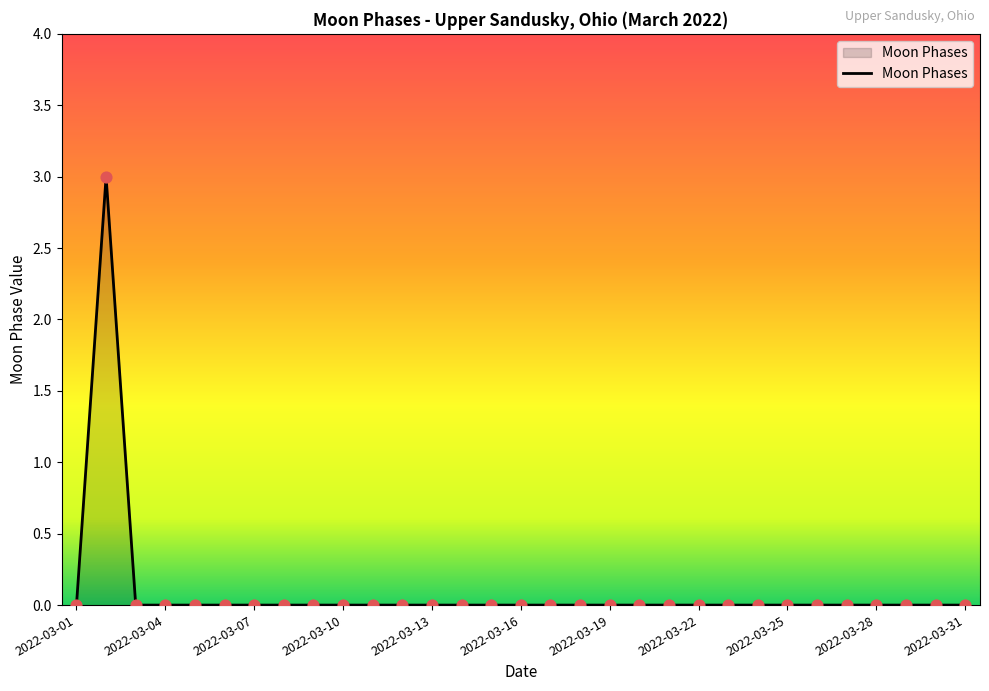

What is the maximum value shown in the chart?

3